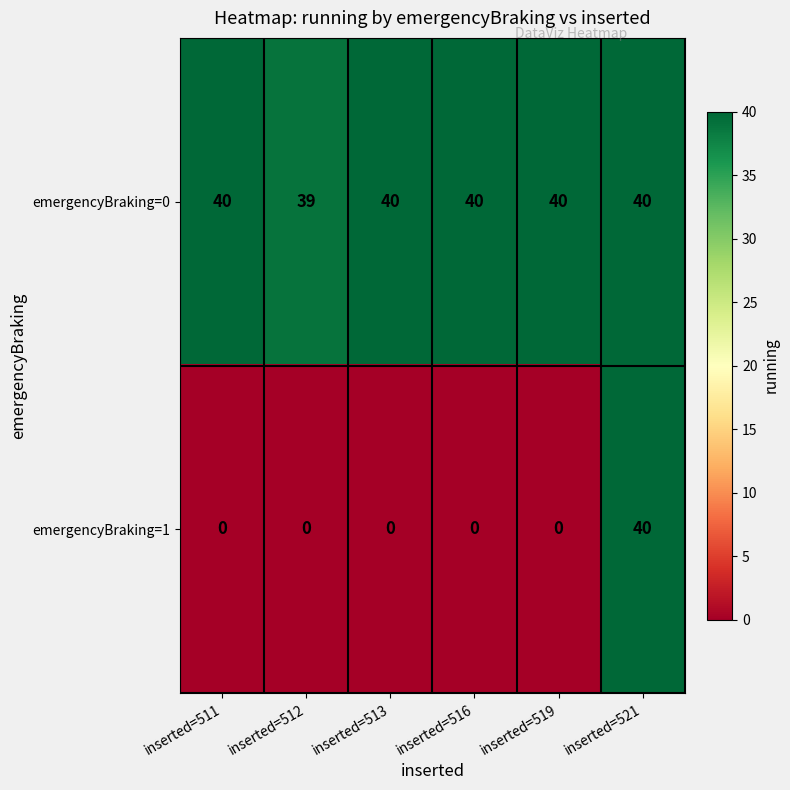

Reading left to right, transcribe all the data shown in this chart.

emergencyBraking=0: inserted=511=40	inserted=512=39	inserted=513=40	inserted=516=40	inserted=519=40	inserted=521=40
emergencyBraking=1: inserted=511=0	inserted=512=0	inserted=513=0	inserted=516=0	inserted=519=0	inserted=521=40